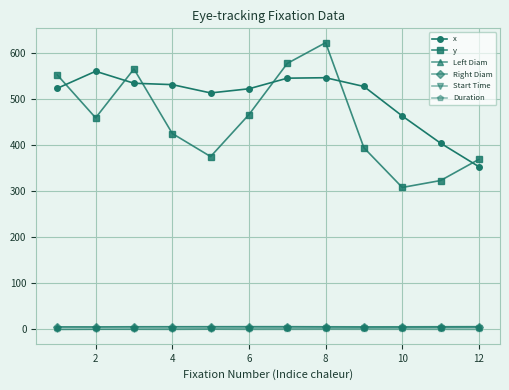

Which series has the widest spread of values?

y